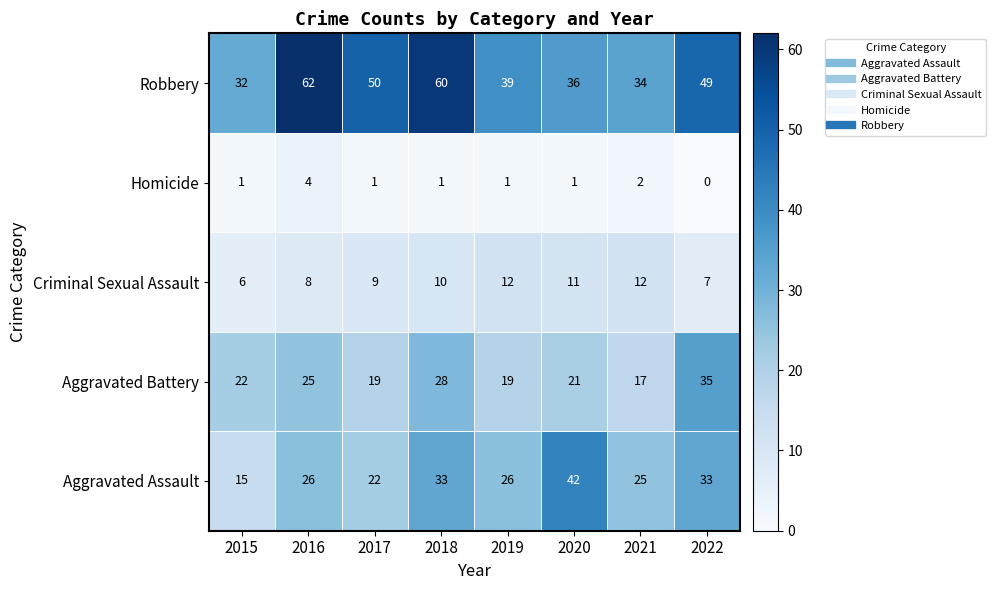

What value does the Aggravated Battery series have at 2021, to the nearest 10?

20